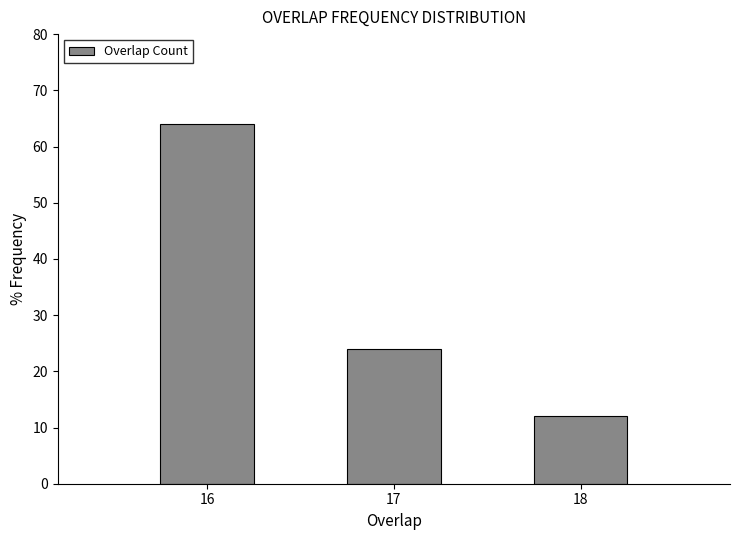

Reading left to right, what are all the values shown in this chart?

16=64	17=24	18=12